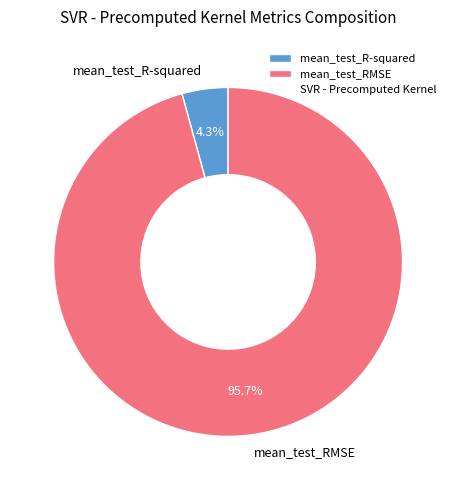

What is the majority slice?

mean_test_RMSE